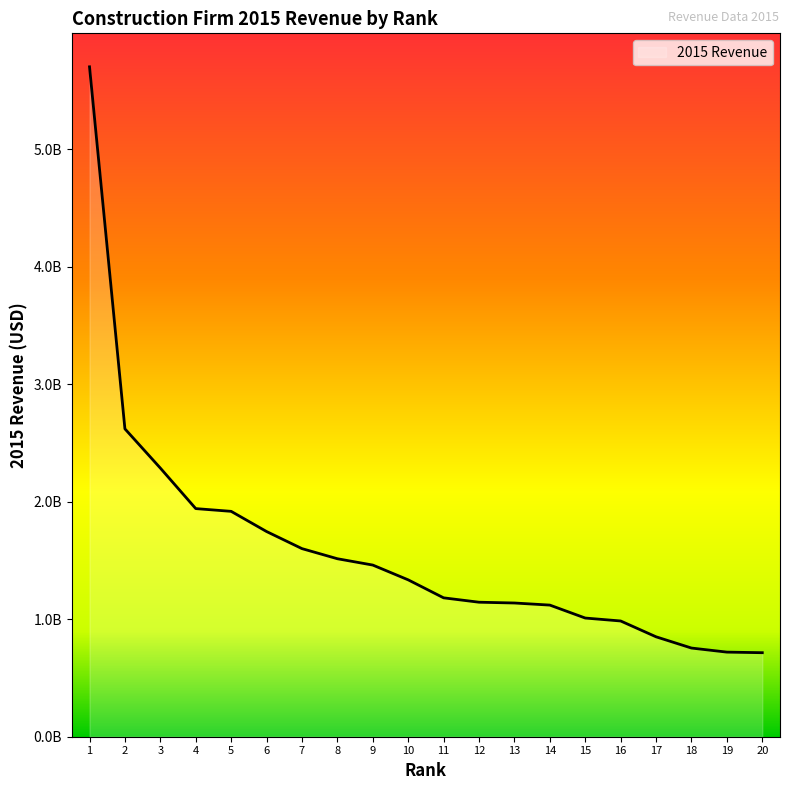

Reading right to left, extract all data points from this chart.

20=715000000	19=719981000	18=754616740	17=850274000	16=985000000	15=1009970000	14=1120160674	13=1138003068	12=1144646750	11=1181966000	10=1335000000	9=1460800000	8=1514705316	7=1600777900	6=1746261000	5=1918000000	4=1941400000	3=2286280000	2=2620000000	1=5701000000